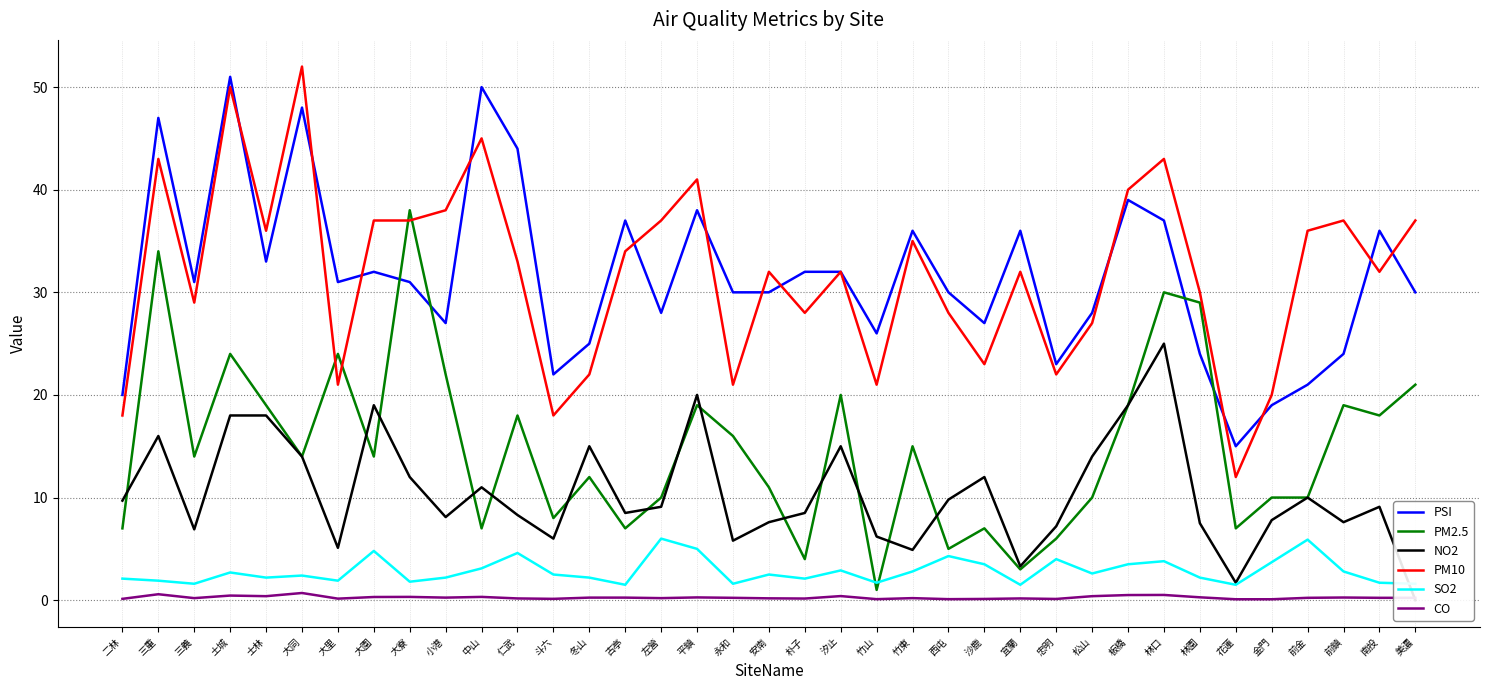

True or false: NO2 has a value of 9.5 at 忠明.

False